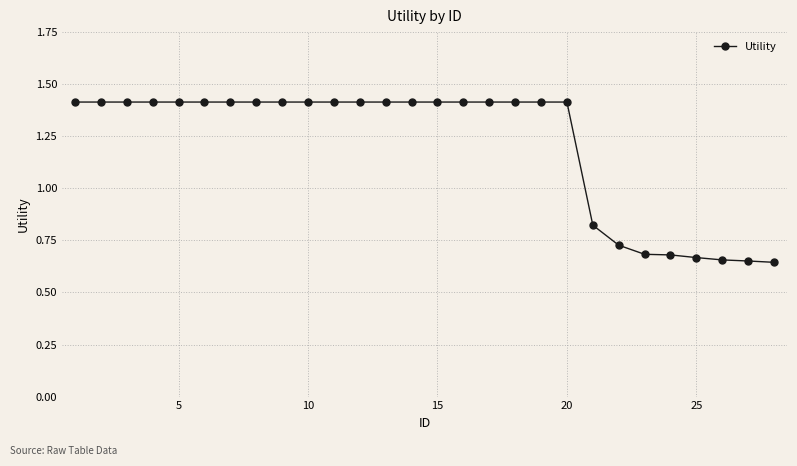

What is the value of the 9th point from the left?

1.4